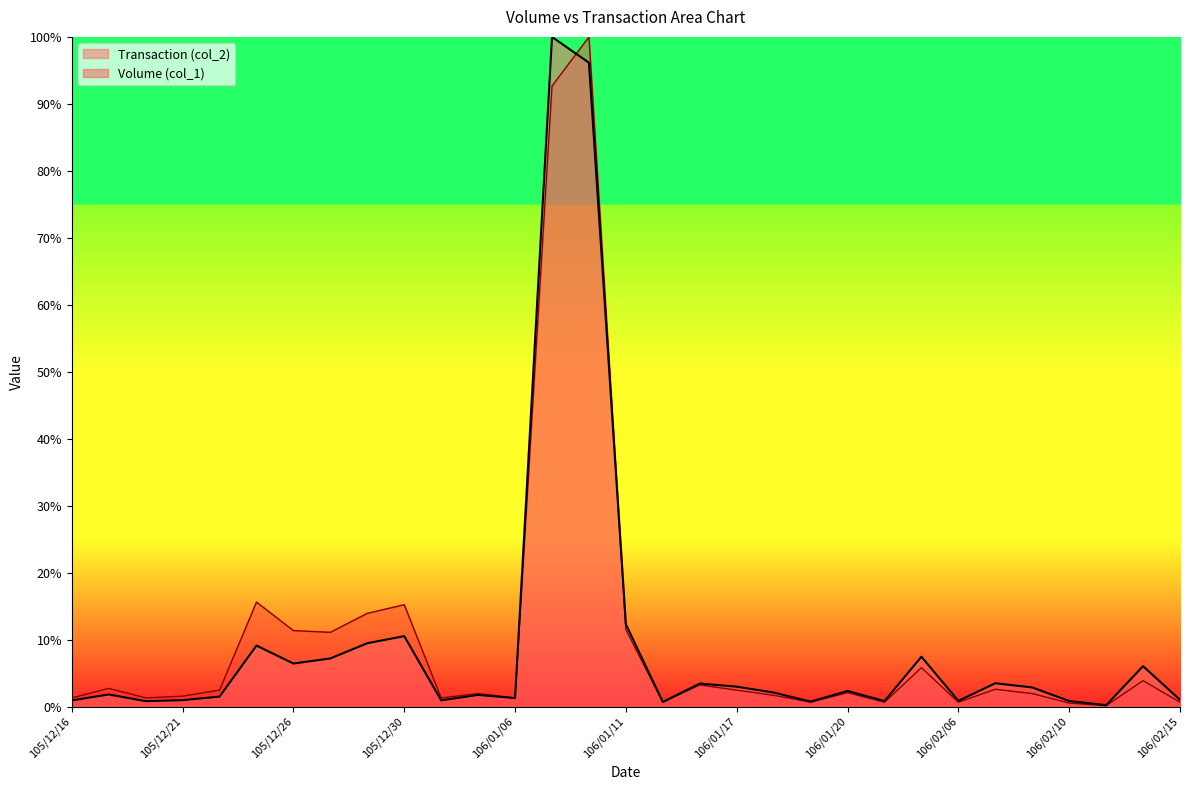

What are all the series names shown in the legend?

Transaction (col_2), Volume (col_1)